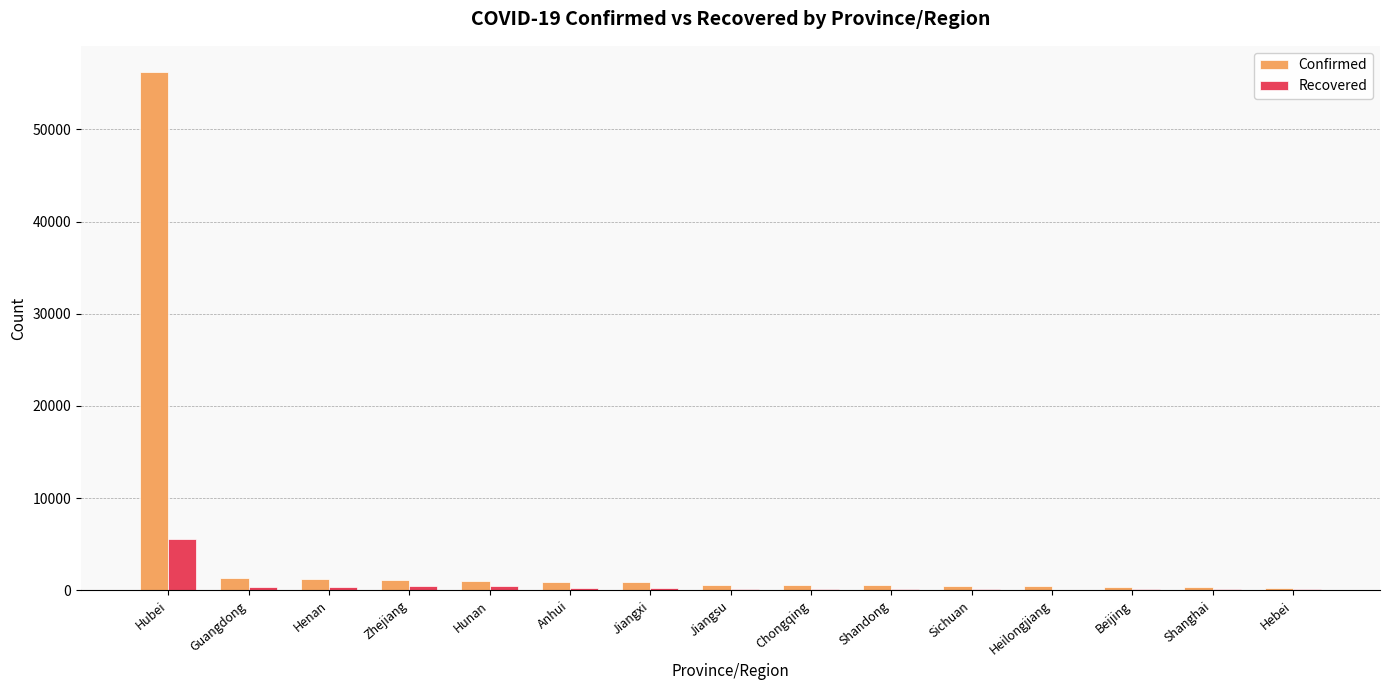

Where is Confirmed nearest to the value 28270?

Guangdong